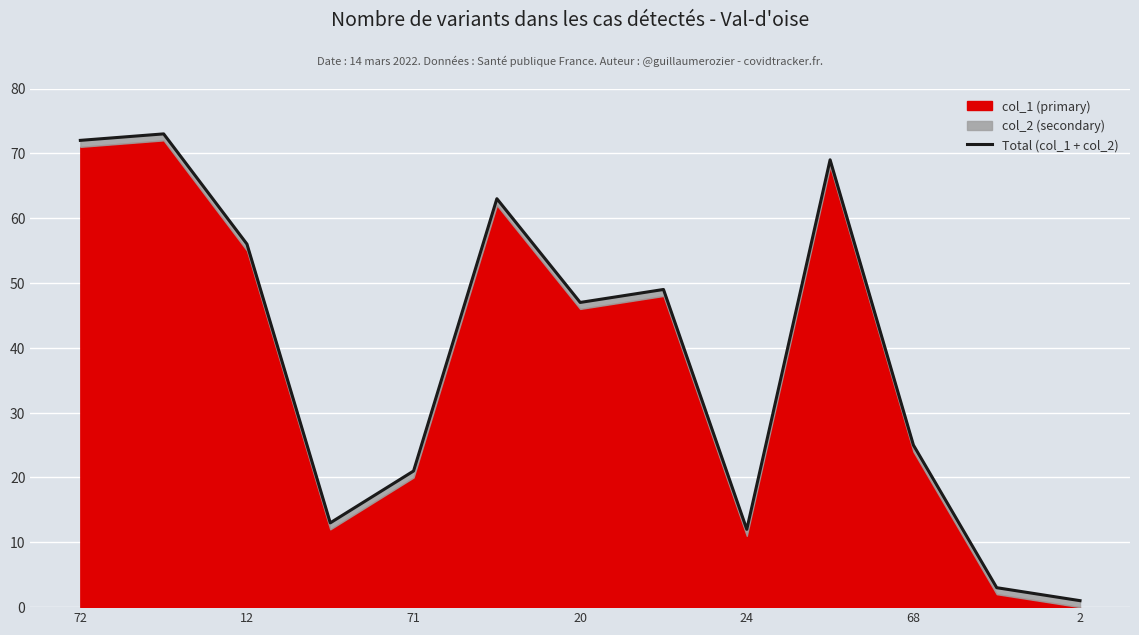

Which label corresponds to the largest value in the chart?

12